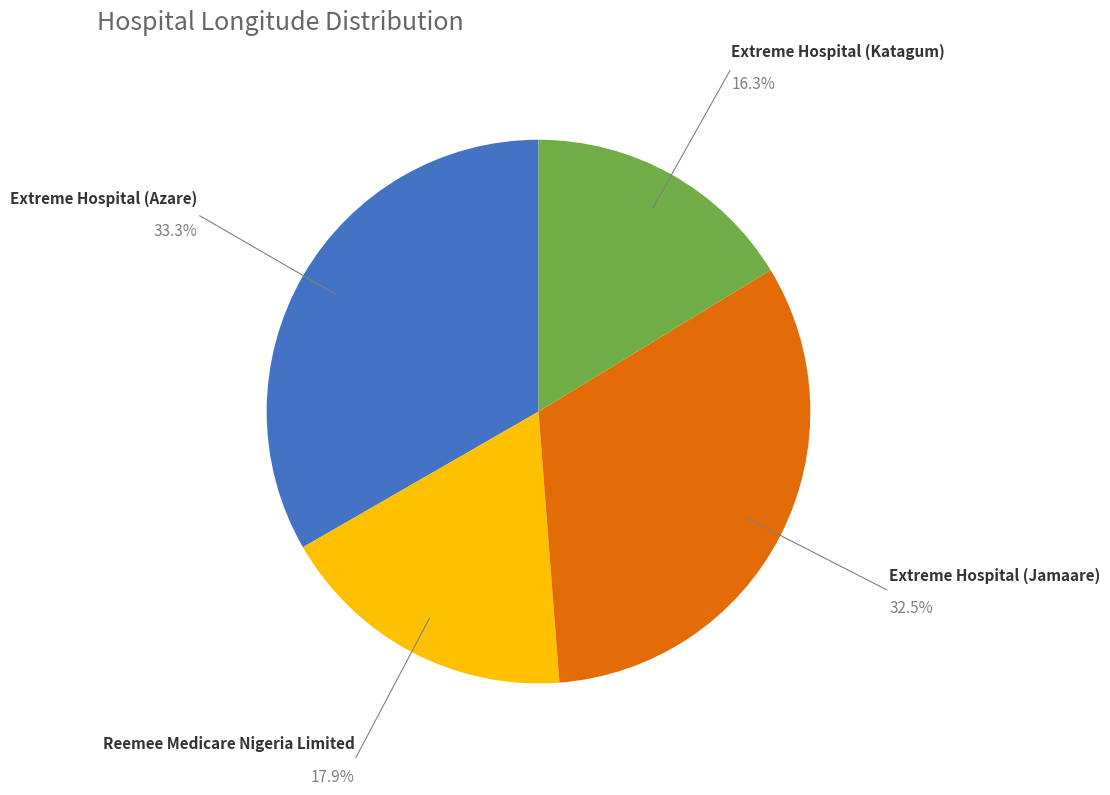

Is there a majority slice in this chart?

No